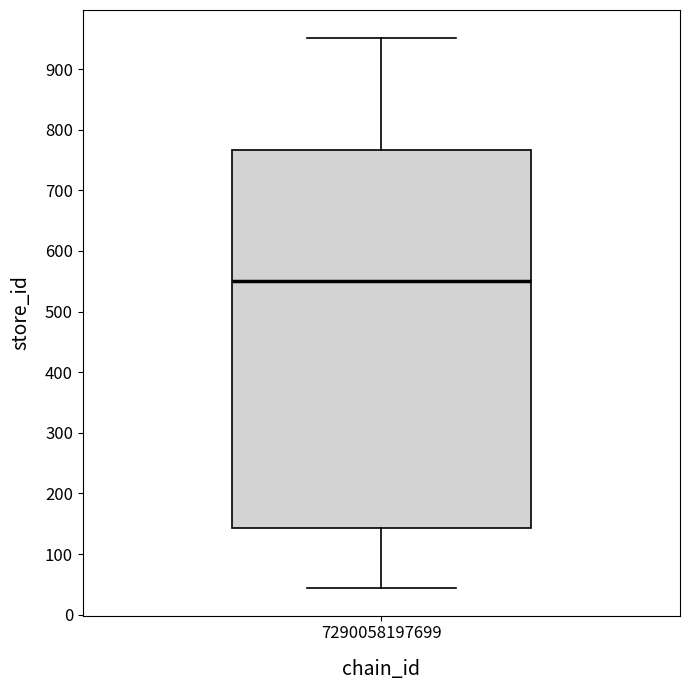

Where does the median line of the box at x = 7290058197699 sit on the y-axis? The values are not printed on the chart, so give them approximately, as read against the axis.

550